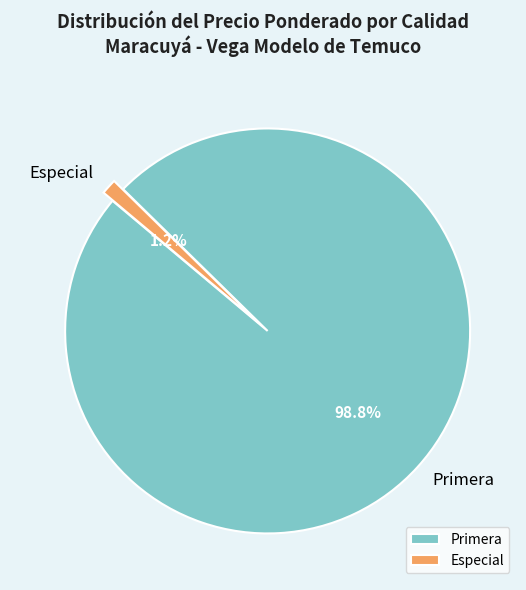

How many segments does this pie chart have?

2